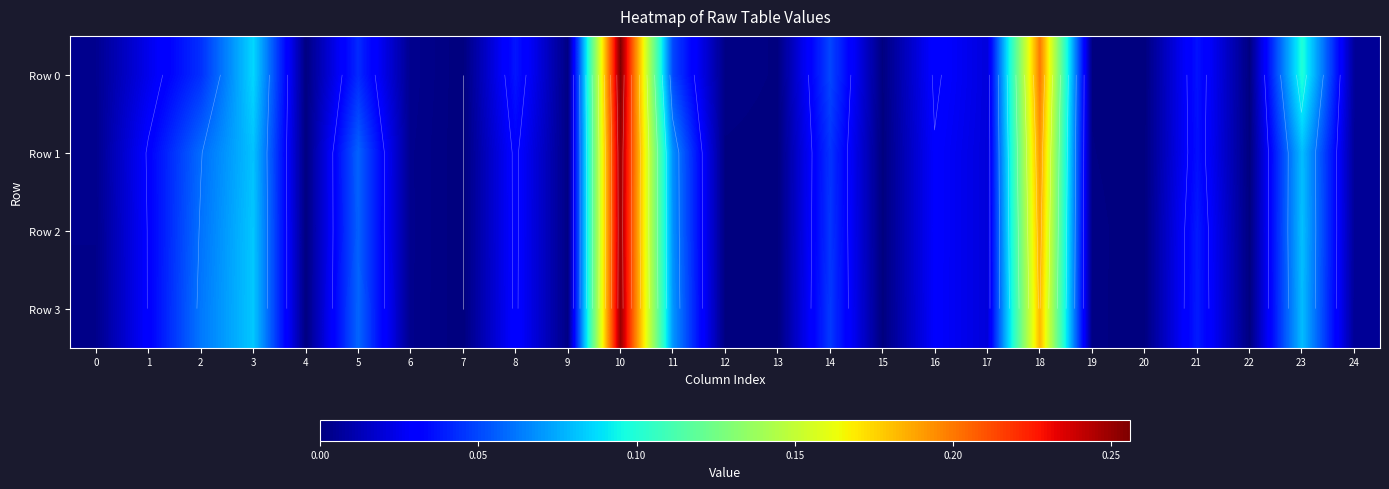

What is the difference between the maximum and minimum values in the Row 2 series?

0.2